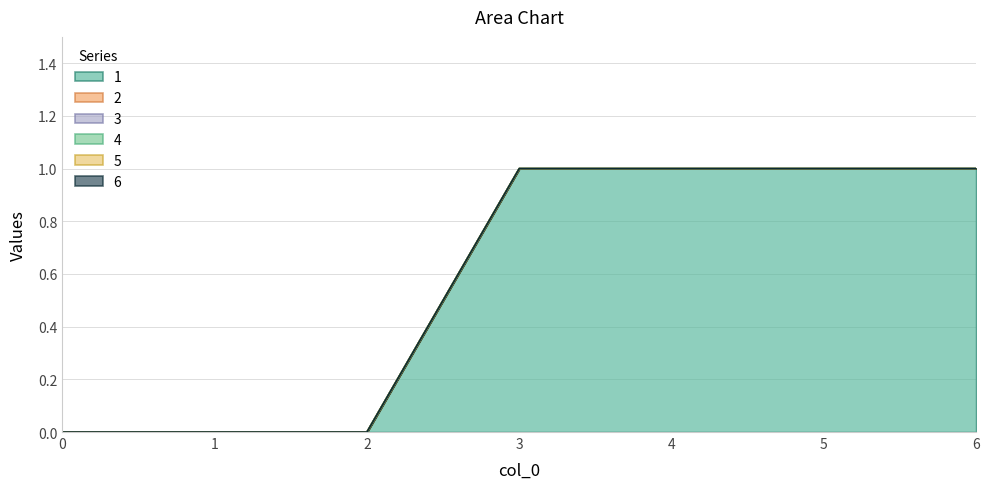

The 4 series shows 0 at 1. True or false?

True